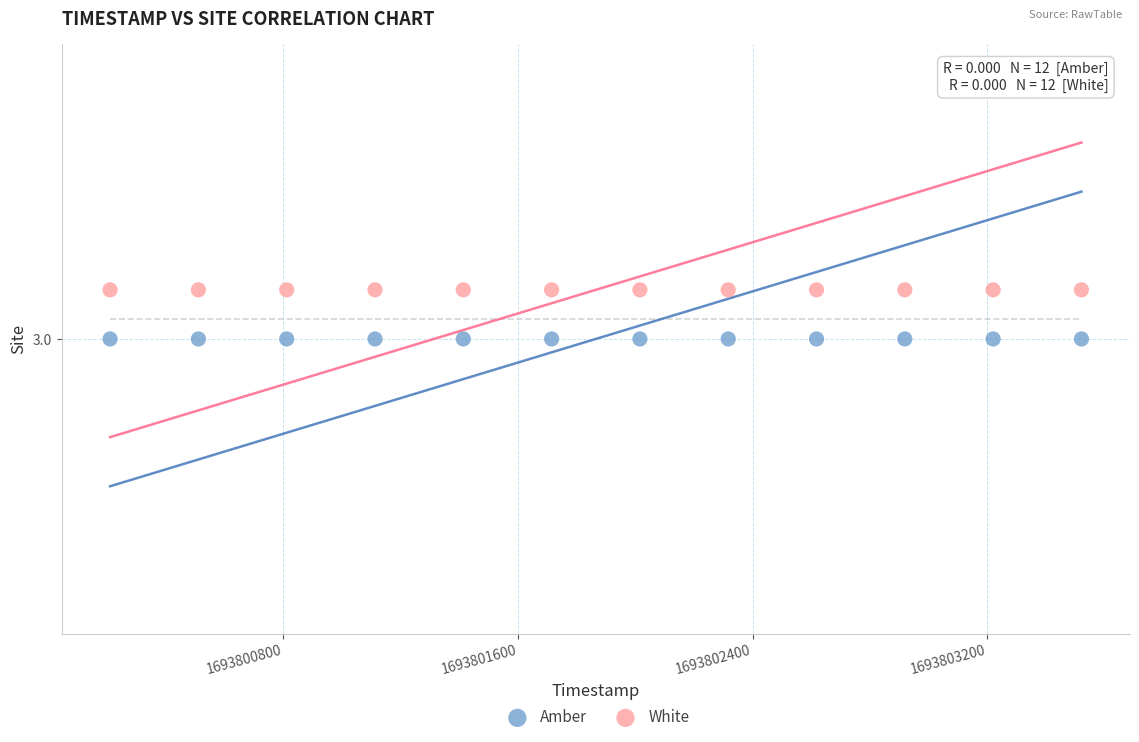

What are all the series names shown in the legend?

Amber, White